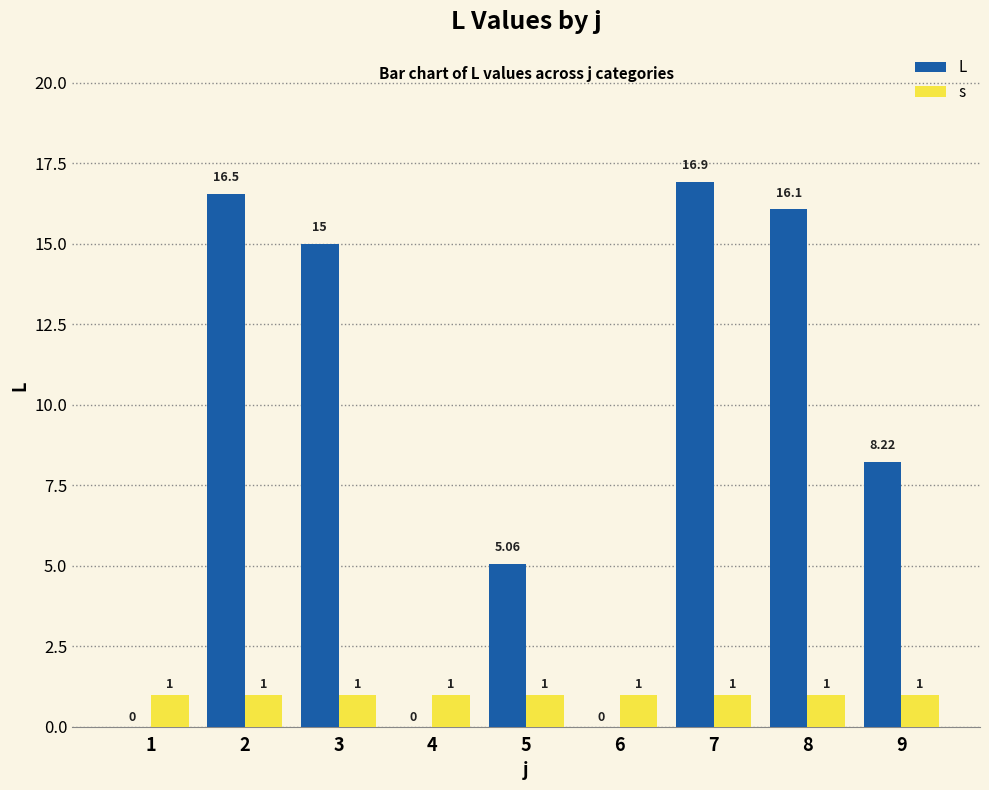

Is the value of L at 1 greater than the value of s at 8?

No